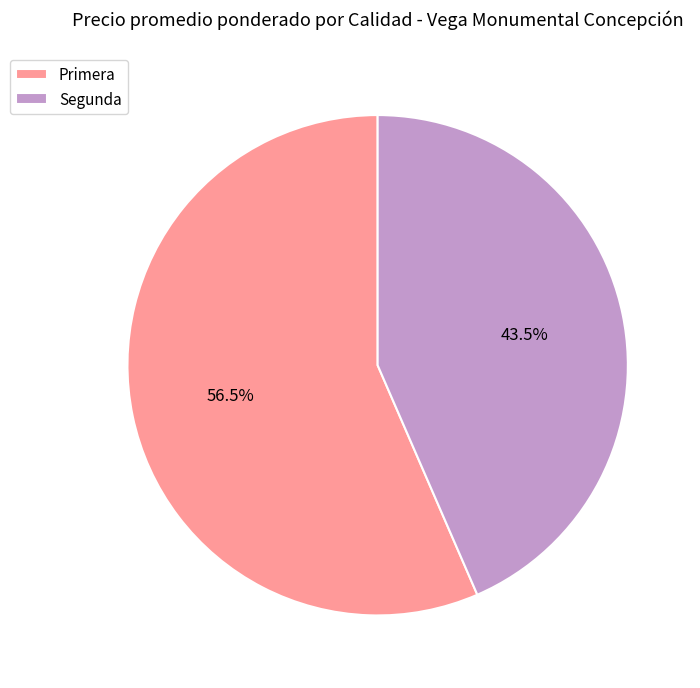

How many segments does this pie chart have?

2